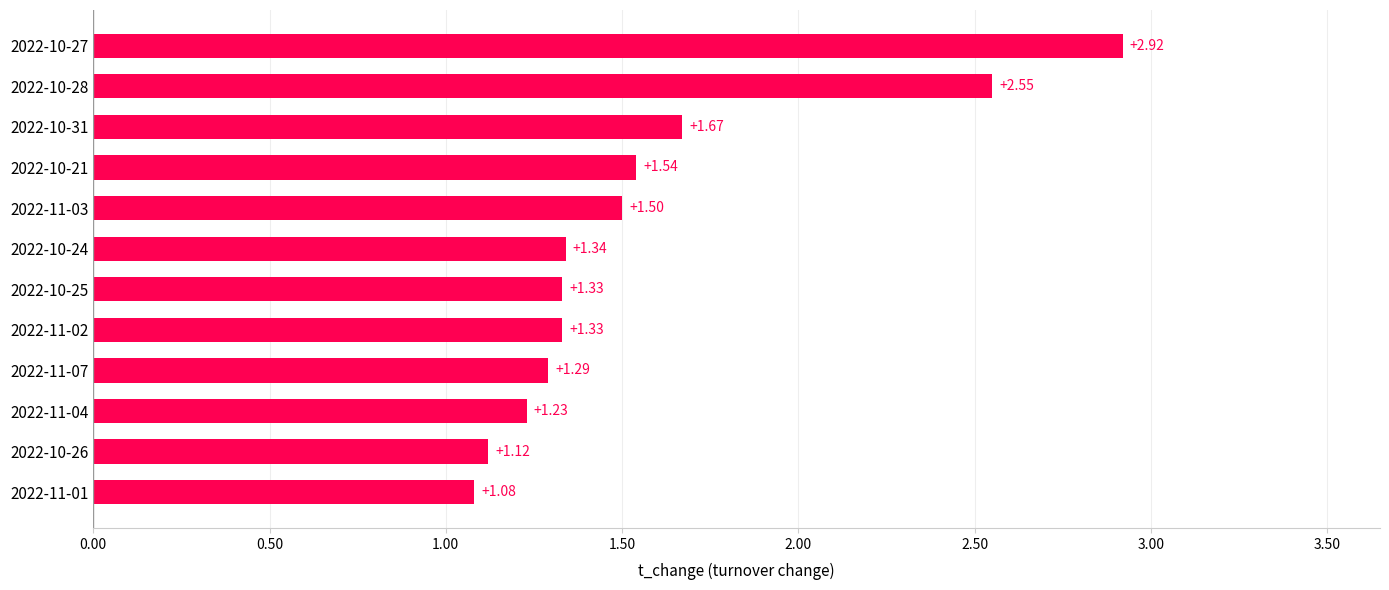

How many bars are there in total?

12